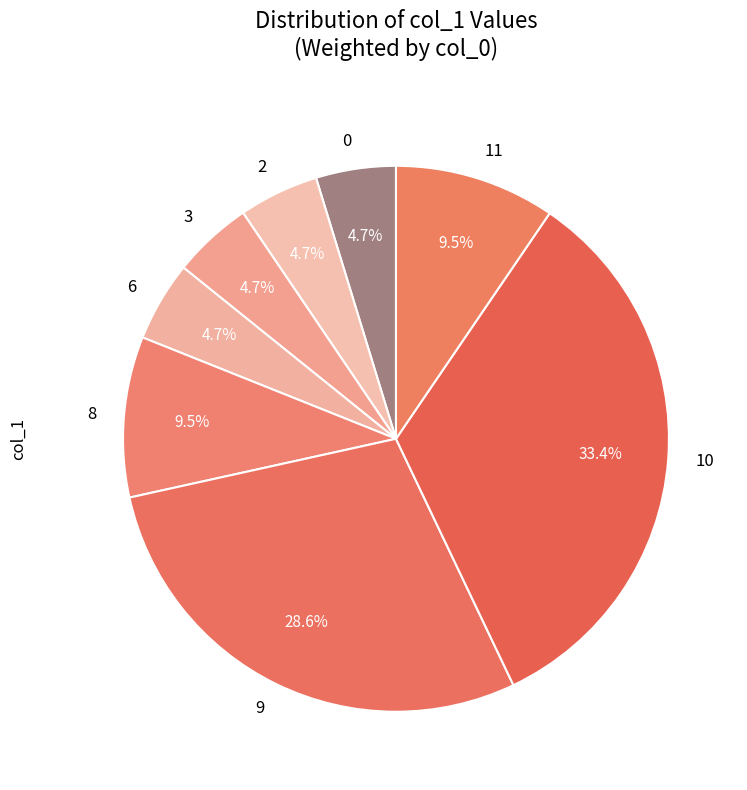

Is there a majority slice in this chart?

No